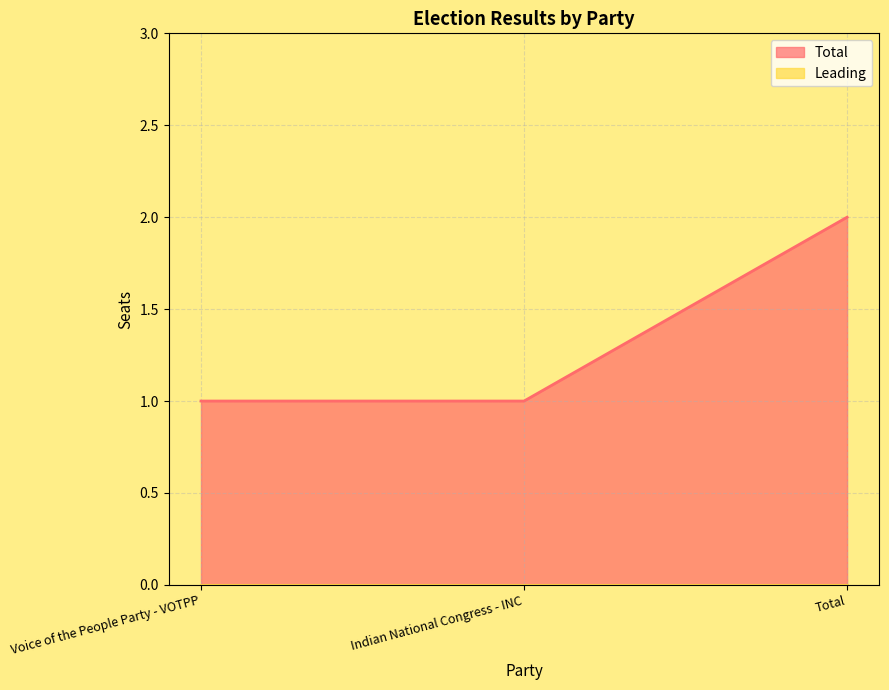

What is the maximum value shown in the chart?

2